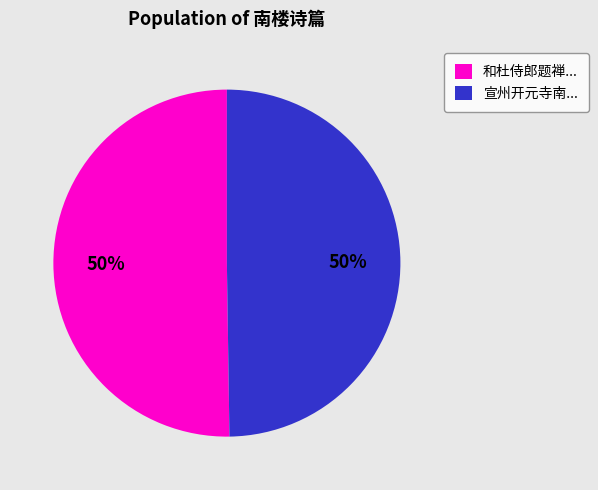

Is it true that 宣州开元寺南... is 50% of the pie?

True